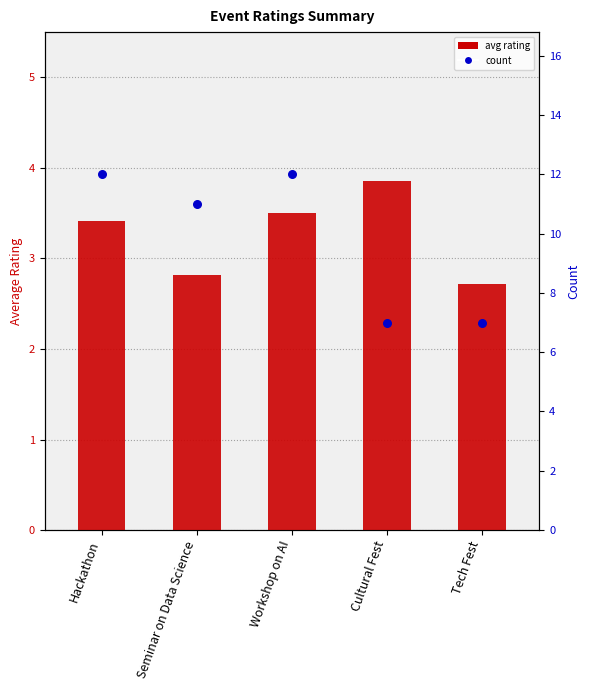

Is the value of count at Cultural Fest greater than the value of avg rating at Tech Fest?

Yes